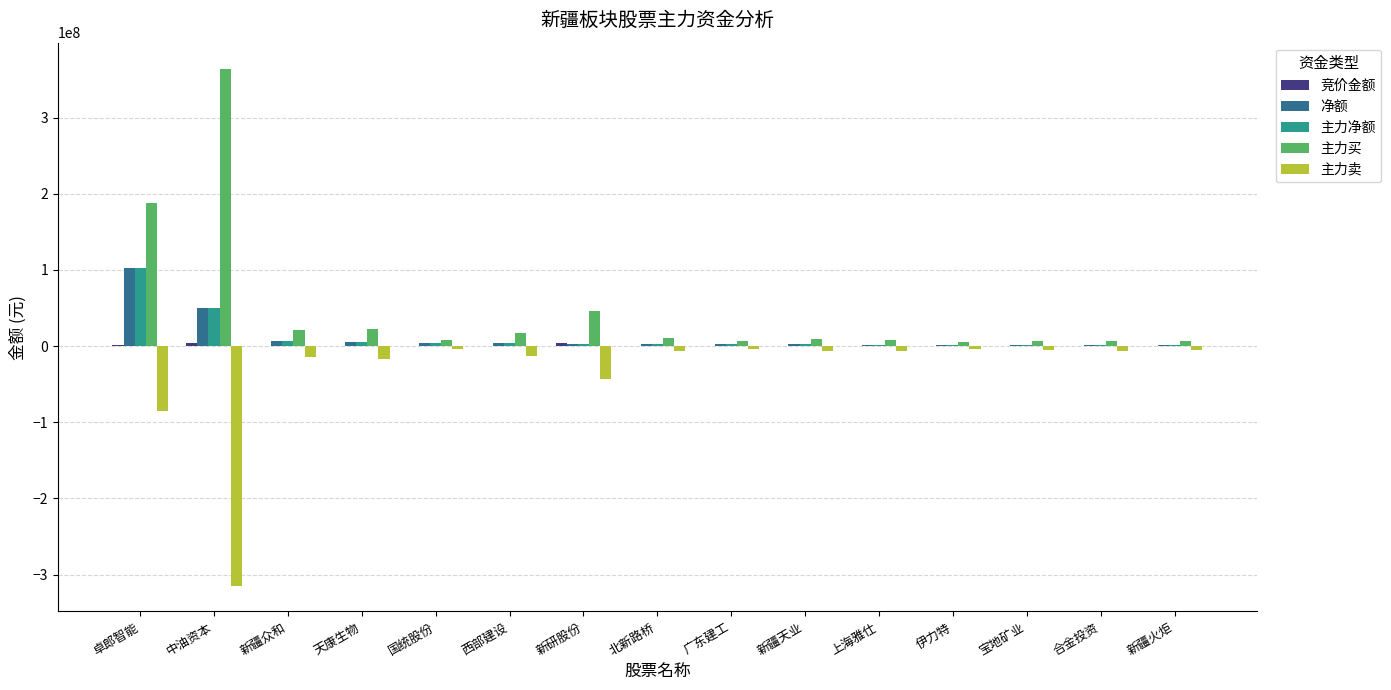

What is the highest value of the 主力卖 series?

-3209311